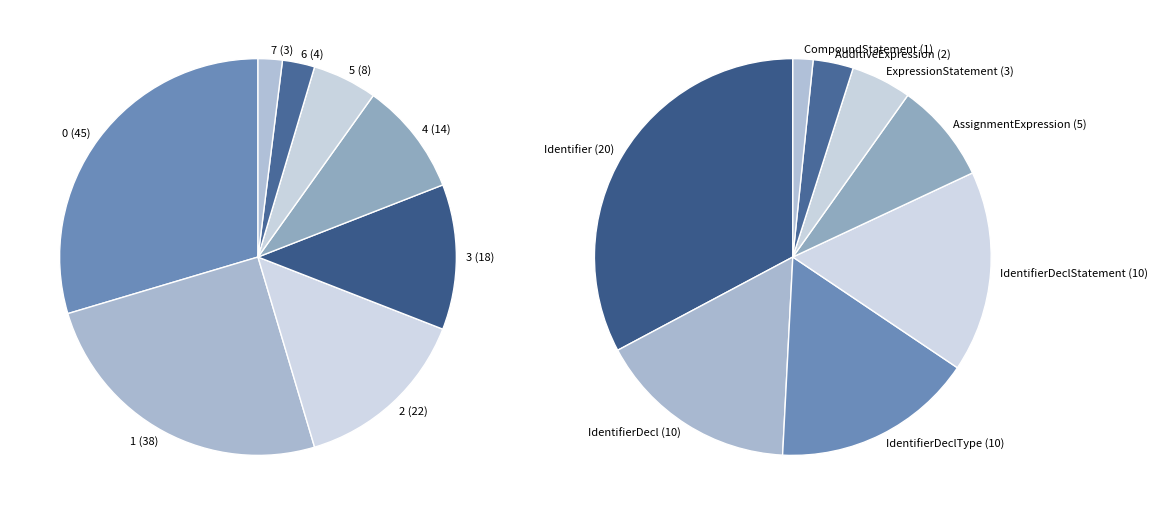

Count the number of slices in the pie.

8